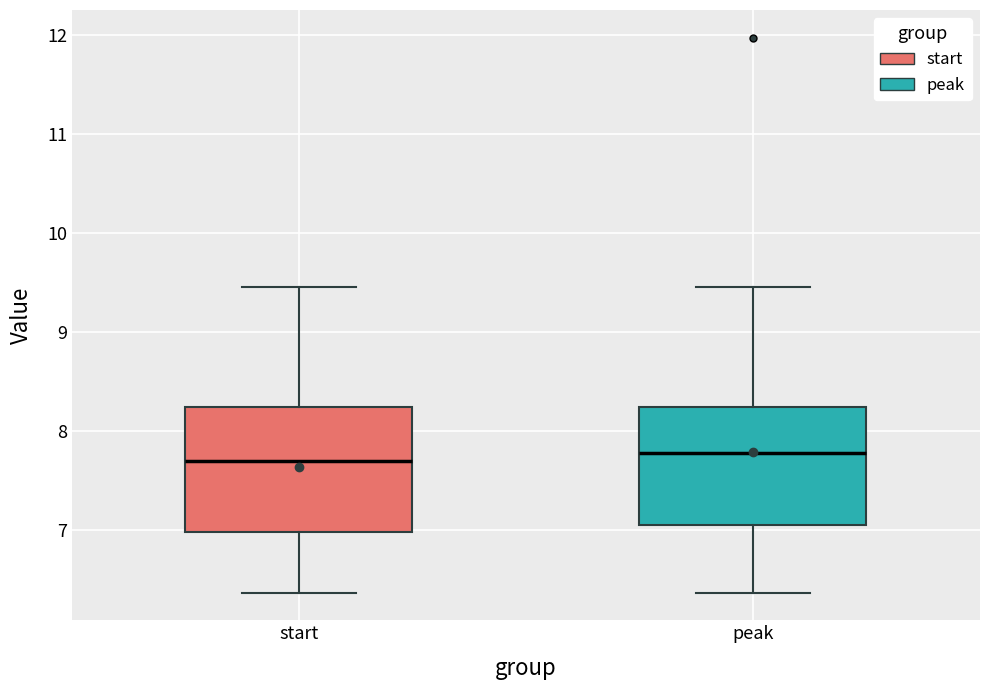

Where does the upper whisker of the box for peak end on the y-axis? The values are not printed on the chart, so give them approximately, as read against the axis.

9.5